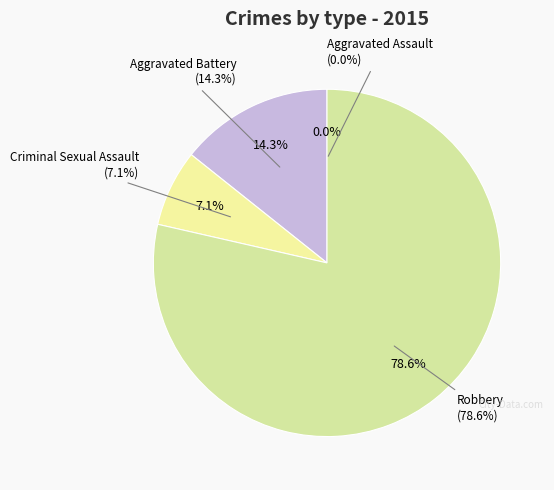

Approximately how many times larger is the value at Robbery compared to Criminal Sexual Assault?

11.0